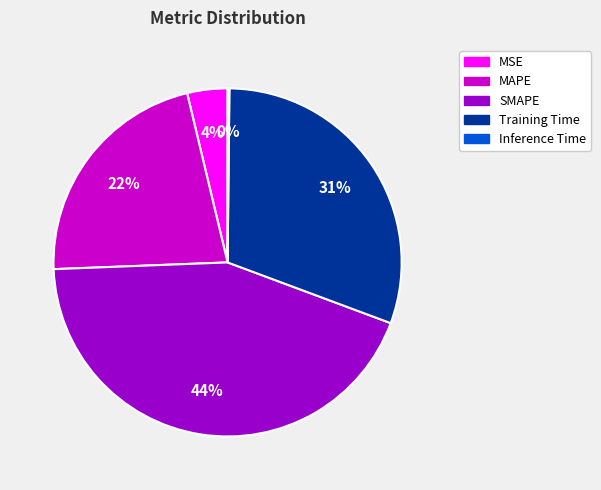

Combined, do Training Time and MSE account for over 50%?

No